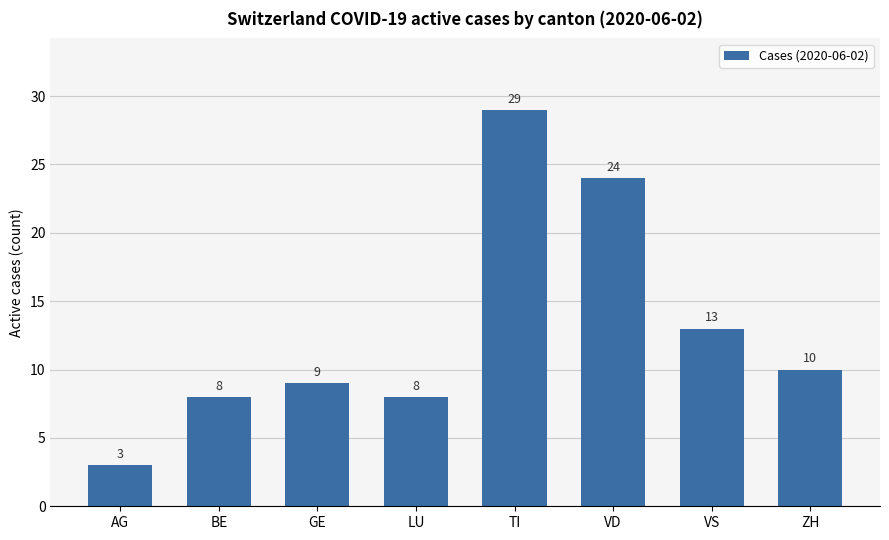

Which category has the lowest value across all series?

AG